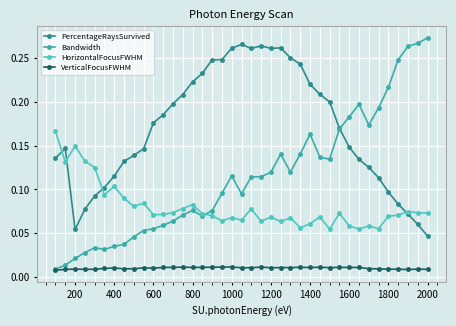

List the series in order of their overall mean, highest first.

PercentageRaysSurvived, Bandwidth, HorizontalFocusFWHM, VerticalFocusFWHM